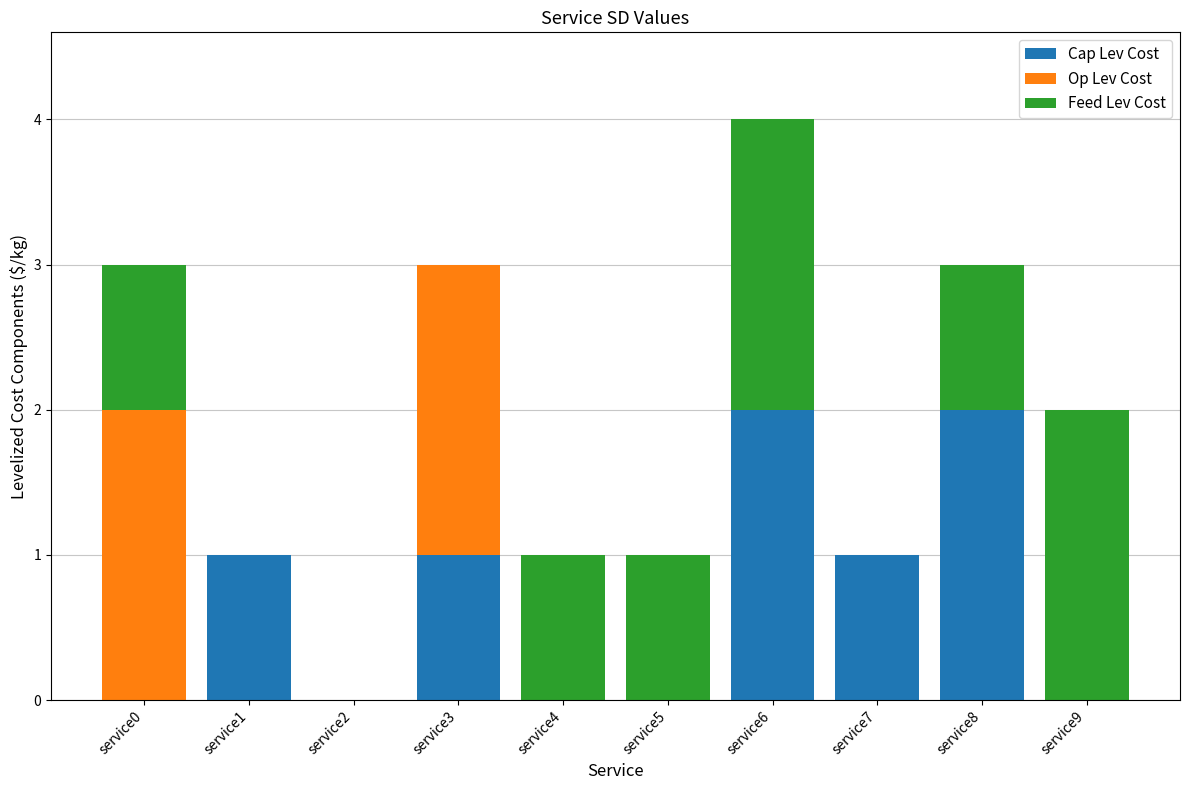

The value of Cap Lev Cost at service2 is 0. True or false?

True